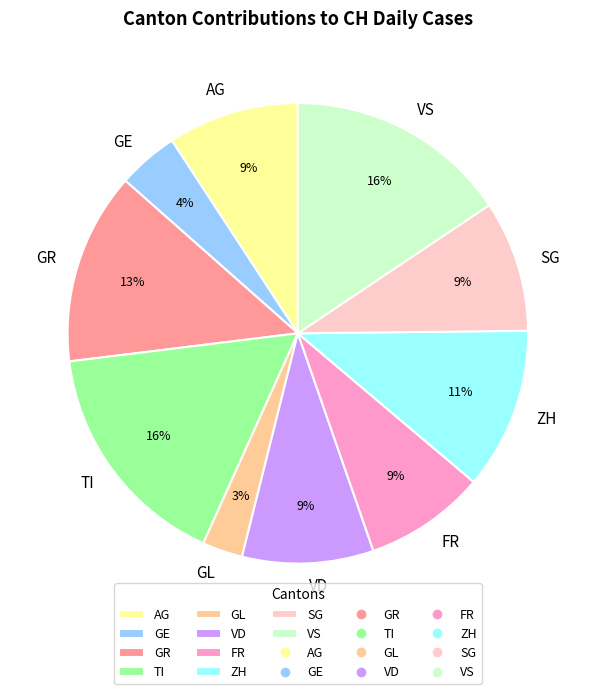

Does GR represent more than half of the total?

No